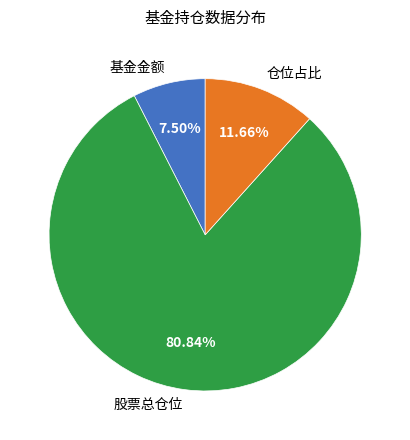

Which category has the biggest portion of the pie?

股票总仓位